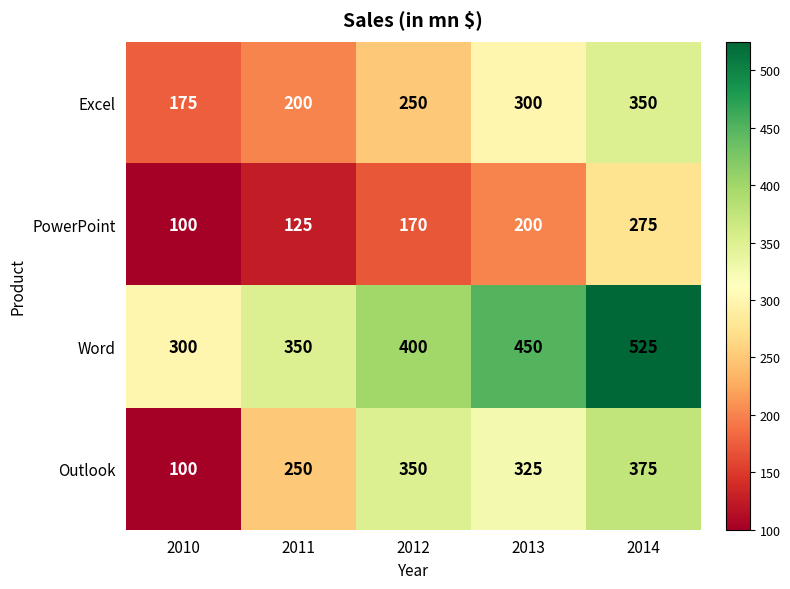

Rank the series at 2011 from highest to lowest value.

Word, Outlook, Excel, PowerPoint